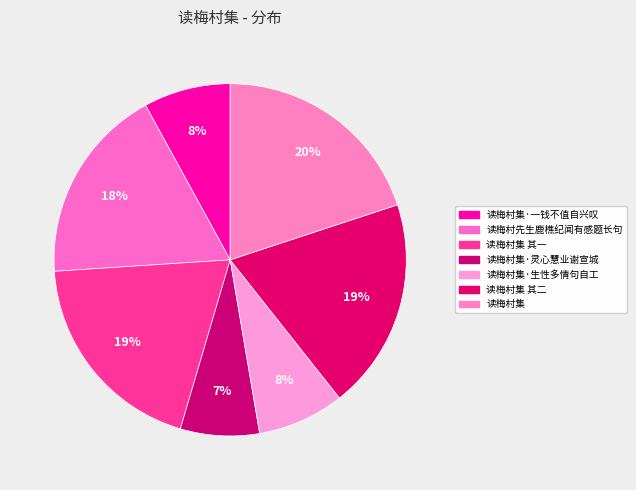

Is there a majority slice in this chart?

No